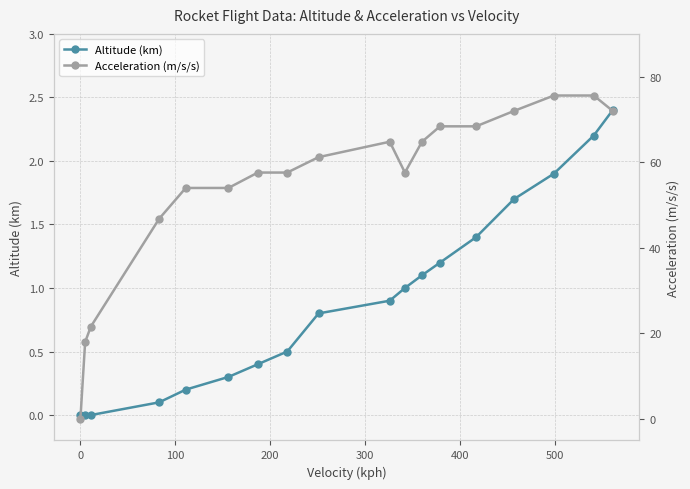

What is the highest value of the Altitude (km) series?

2.4